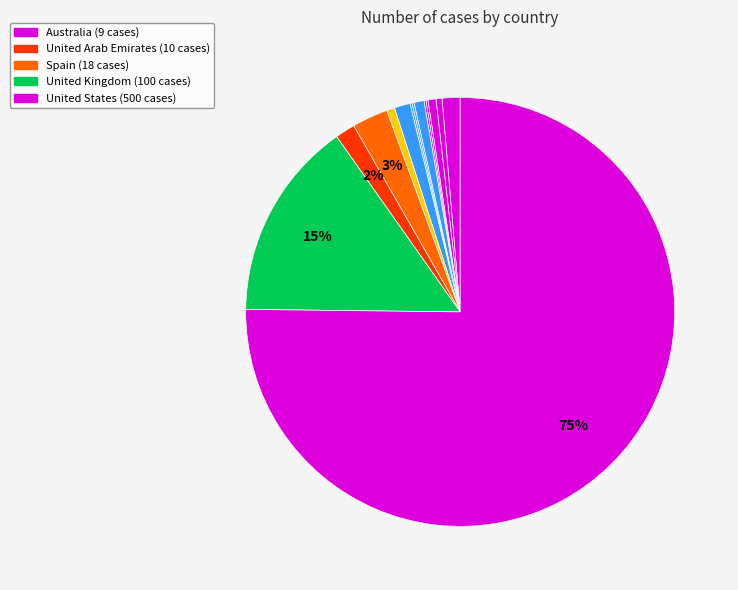

Count the number of slices in the pie.

14